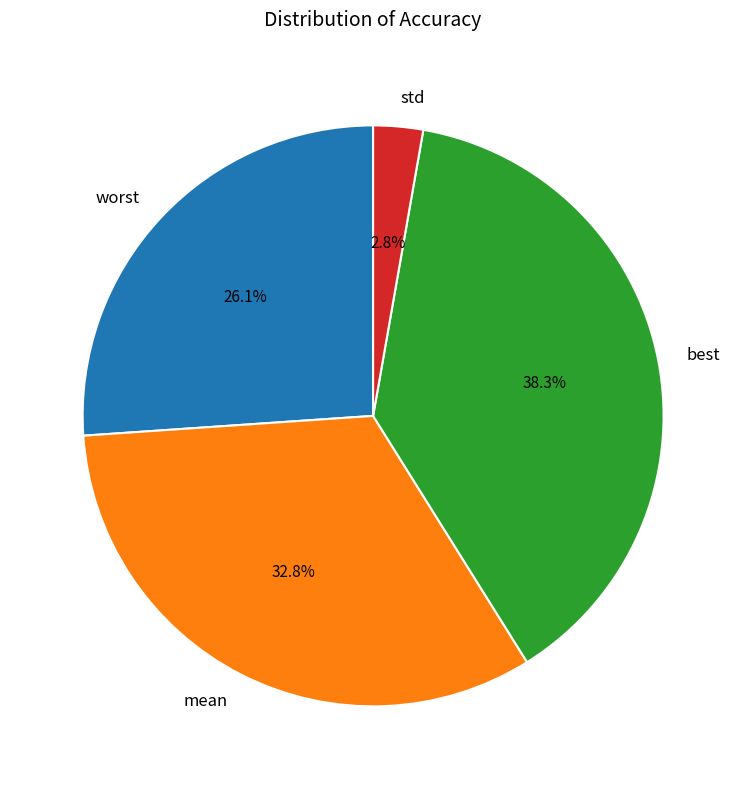

Count the number of slices in the pie.

4